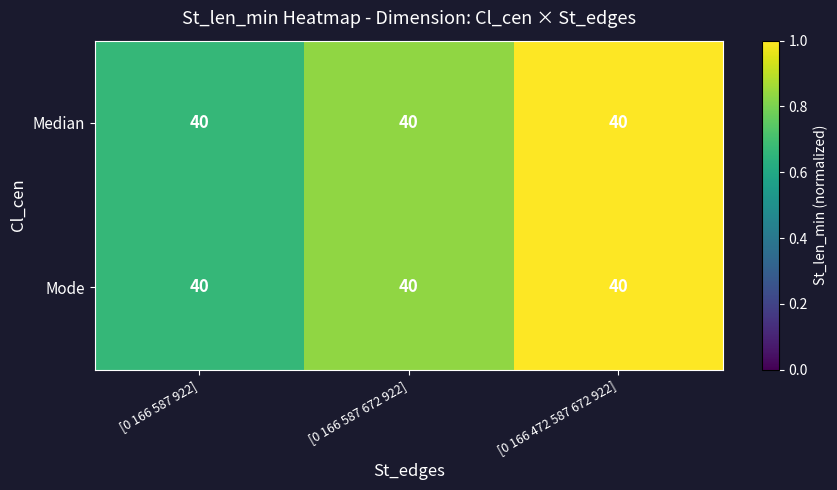

Between [0 166 587 922] and [0 166 587 672 922], which series saw the biggest shift?

Median